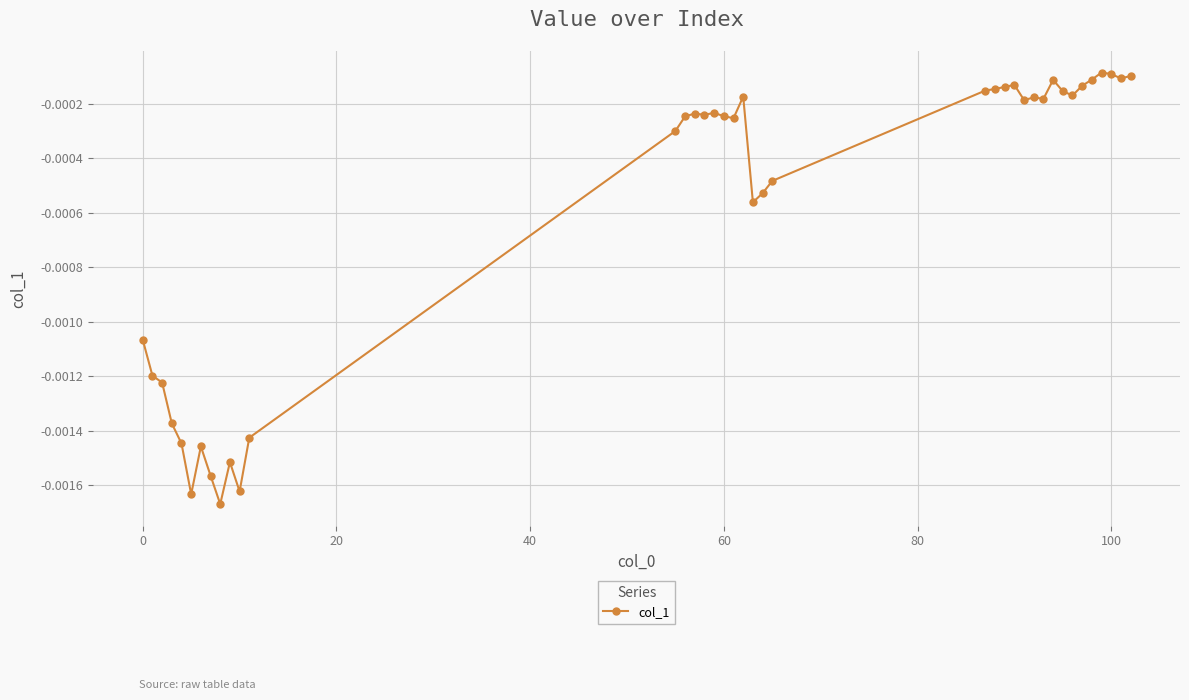

True or false: there are more than 2 points higher than both neighbors.

True